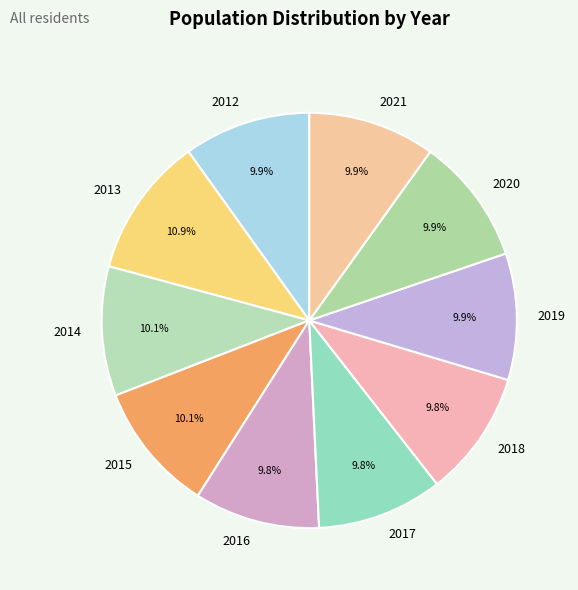

The 2018 slice represents 10% of the pie. True or false?

True